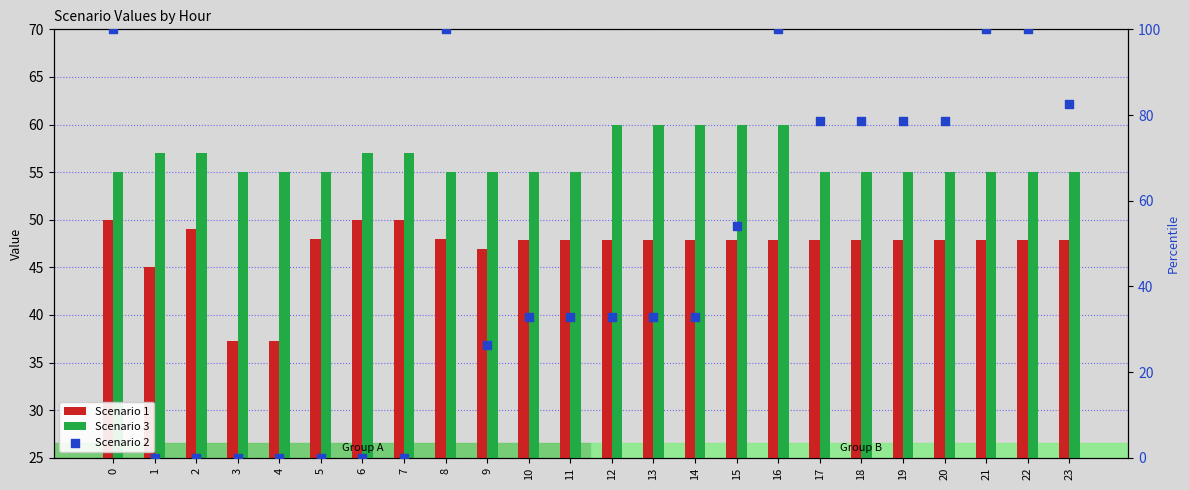

At how many categories does at least one series exceed 6?

24